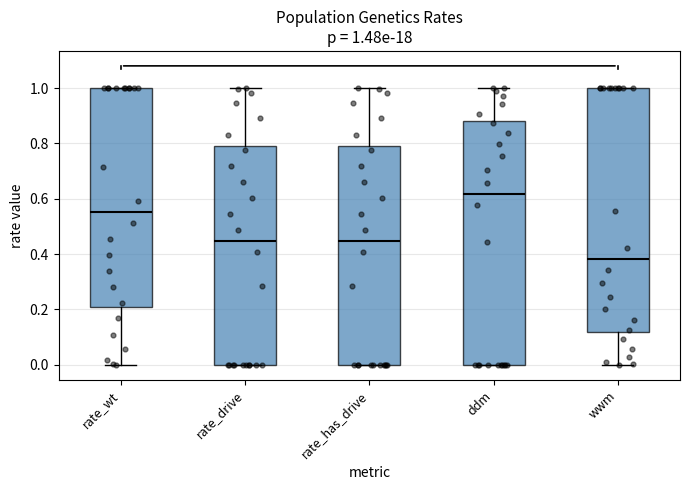

Which box's median line is the highest?

ddm